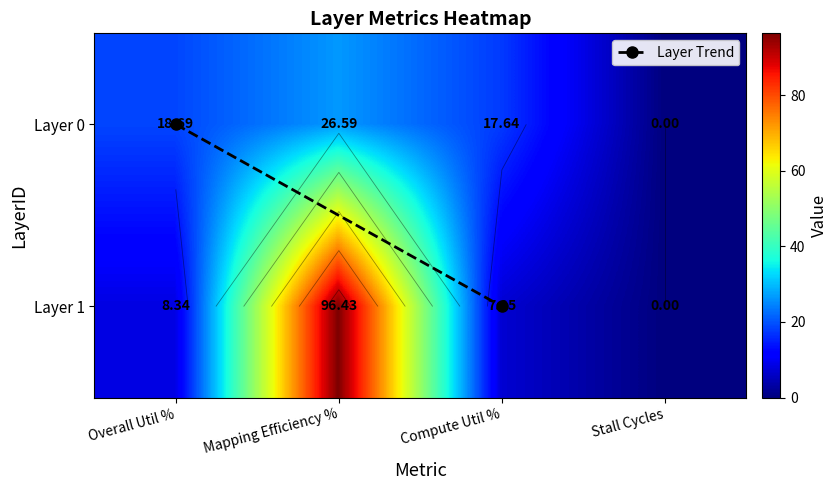

What is the difference between the 1 values at Overall Util % and Mapping Efficiency %?

88.1